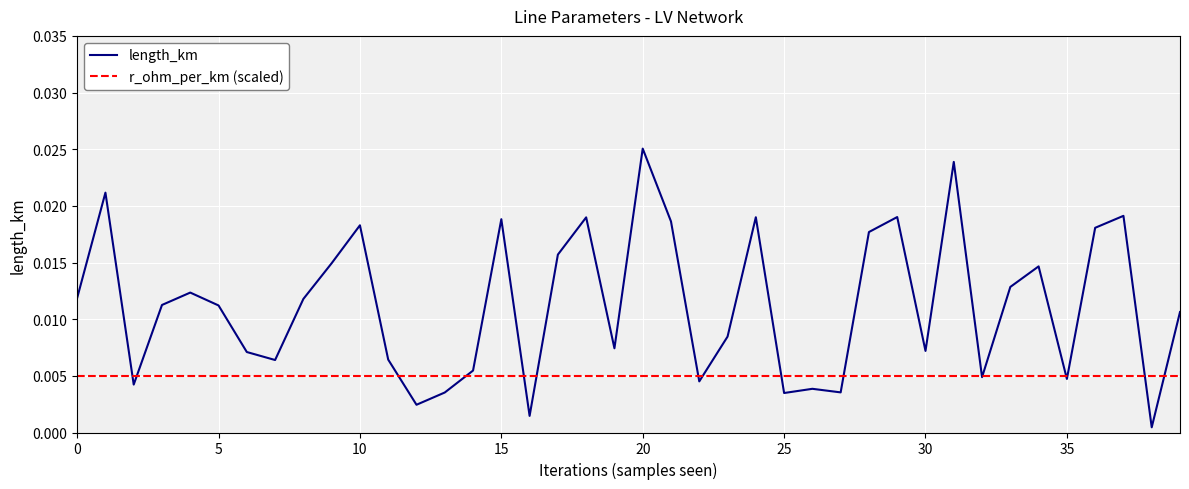

Which series ends up on top after the final intersection of length_km and r_ohm_per_km (scaled)?

length_km